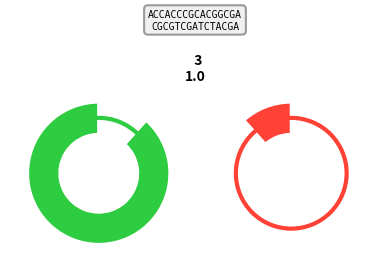

Between 2 and 3, which is larger?

2